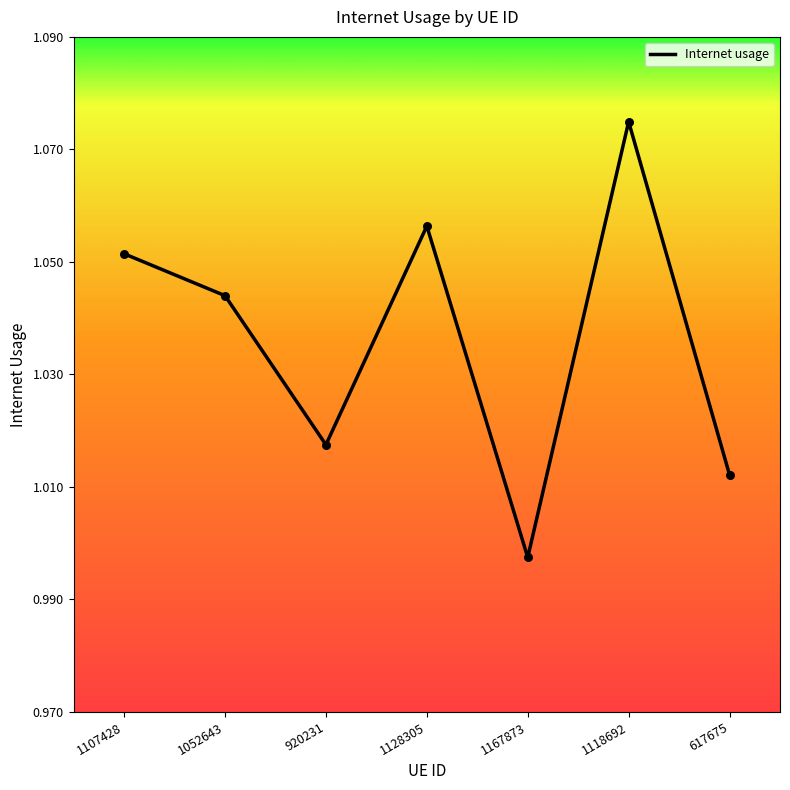

Between 920231 and 1107428, which is larger?

1107428